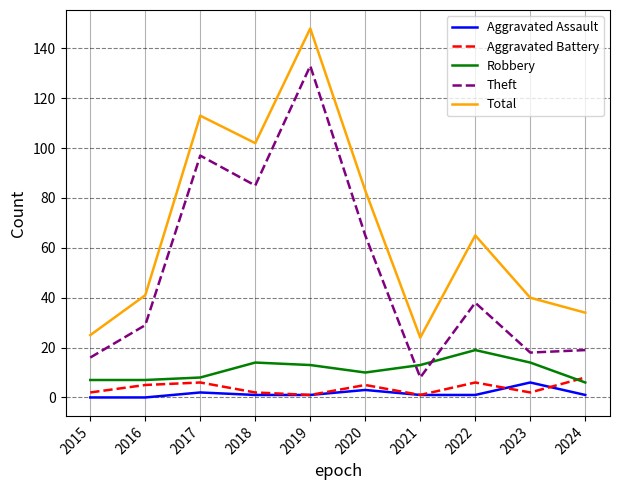

True or false: Robbery has more than 1 points higher than both neighbors.

True